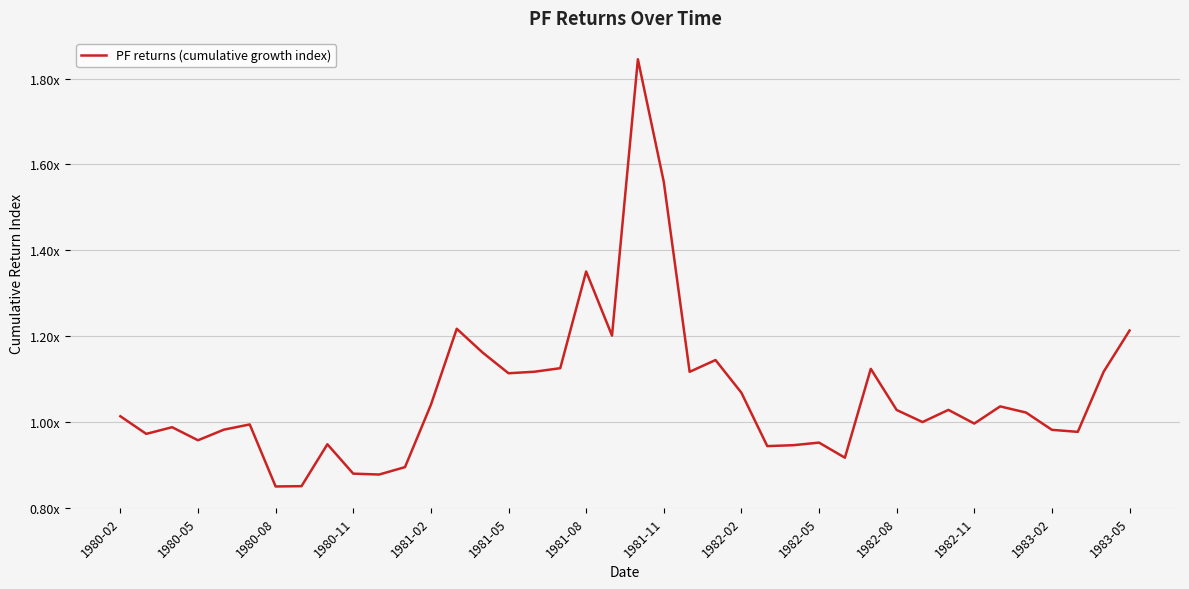

Does the chart have visible grid lines?

Yes